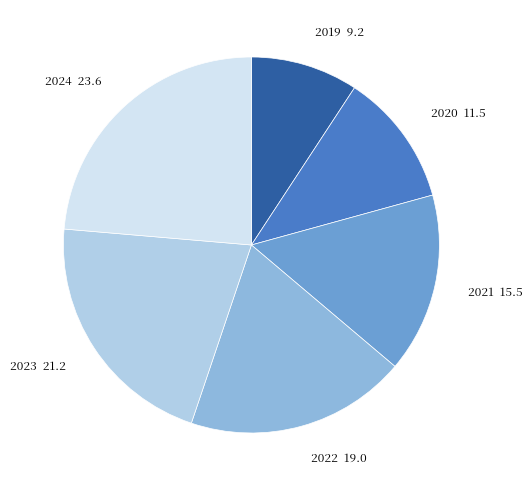

Do 2020 and 2023 together represent more than half of the pie?

No